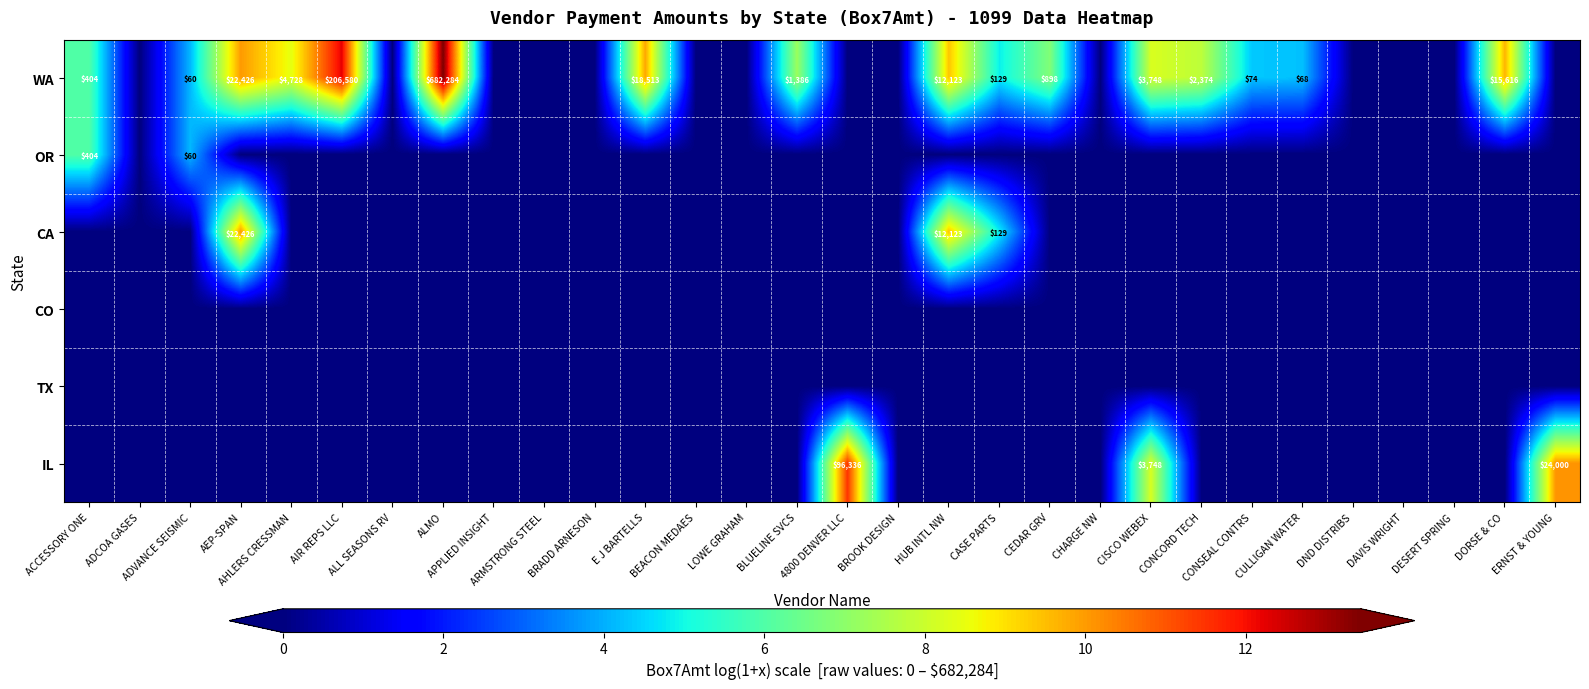

At how many categories does at least one series exceed 2?

18